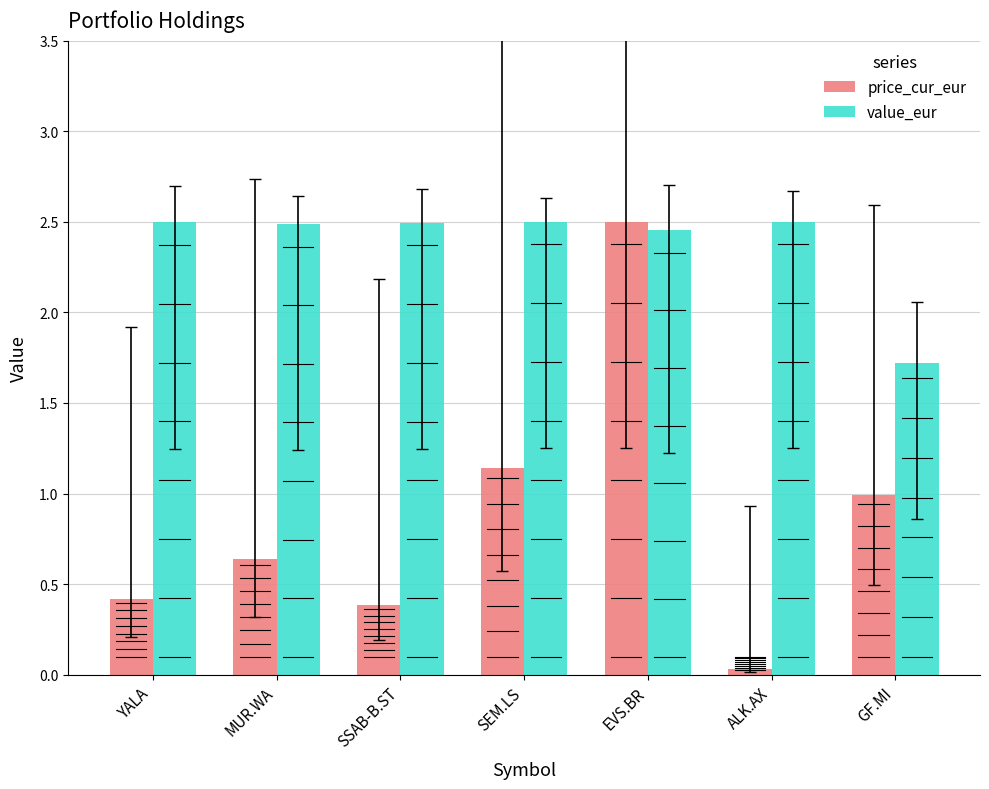

At how many categories does at least one series exceed 0?

7